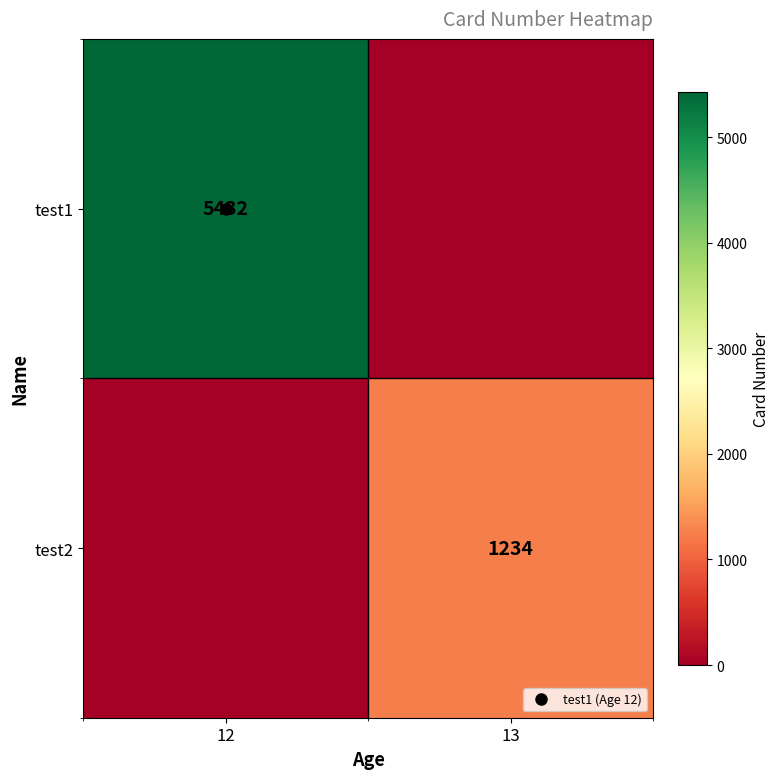

What is the total value across all series at 13?

1234